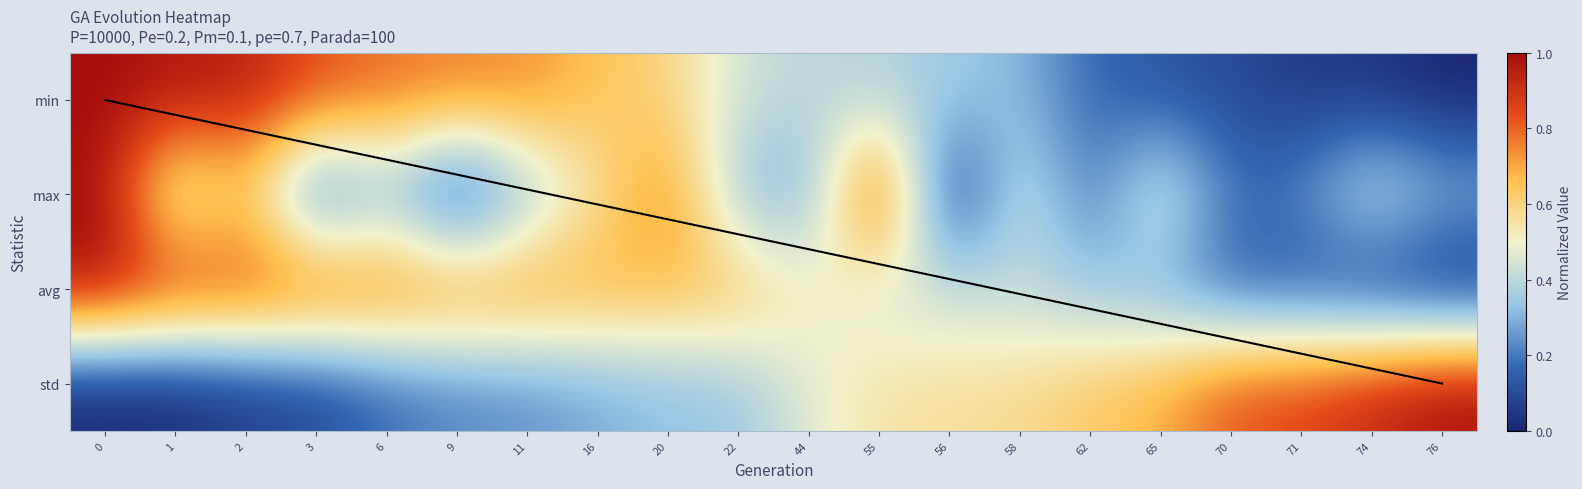

Reading left to right, list all the values displayed in this chart.

0: 1.0	1.0	1.0	0.8	0.8	0.8	0.7	0.6	0.6	0.4	0.4	0.4	0.4	0.3	0.2	0.1	0.1	0.1	0.0	0.0
1: 1.0	0.4	0.6	0.1	0.3	0.0	0.3	0.5	0.8	0.3	0.3	1.0	0.0	0.5	0.2	0.5	0.2	0.2	0.5	0.3
2: 1.0	0.9	0.9	0.9	0.8	0.8	0.8	0.7	0.7	0.7	0.5	0.4	0.4	0.4	0.3	0.3	0.1	0.1	0.0	0.0
3: 0.0	0.0	0.1	0.1	0.2	0.2	0.2	0.3	0.3	0.3	0.5	0.6	0.6	0.6	0.6	0.7	0.8	0.9	0.9	1.0